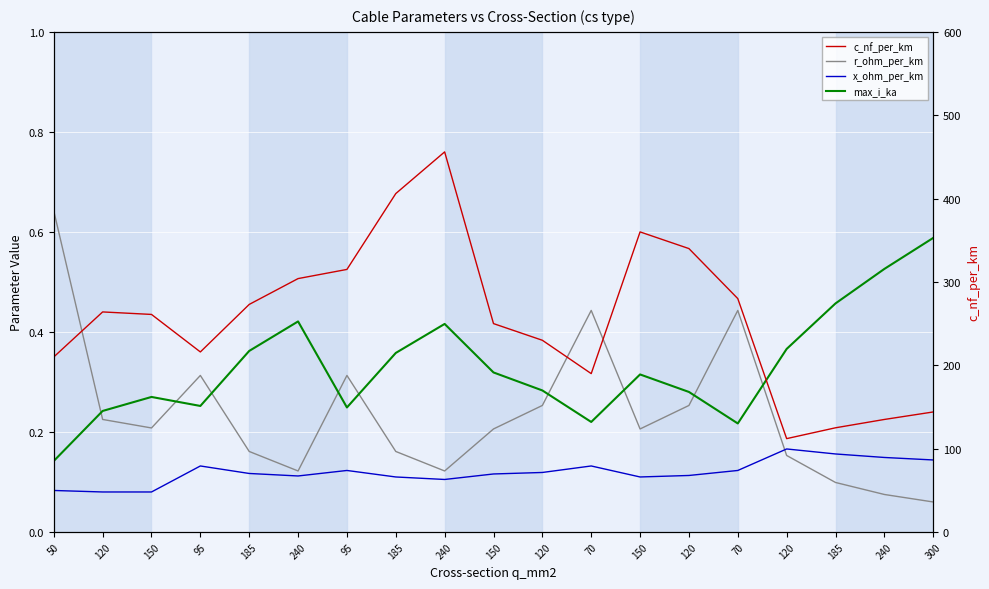

True or false: max_i_ka has a value of 0.2 at 120.

False